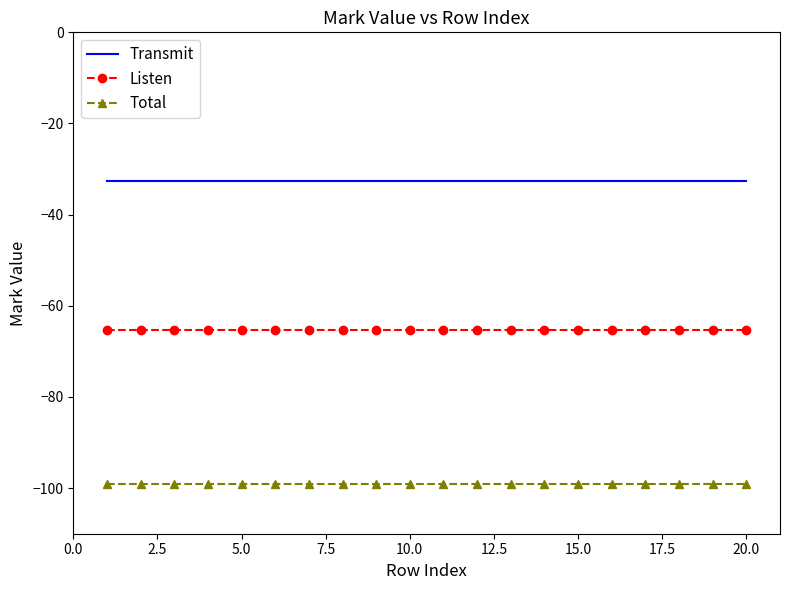

List the series in order of their overall mean, highest first.

Transmit, Listen, Total